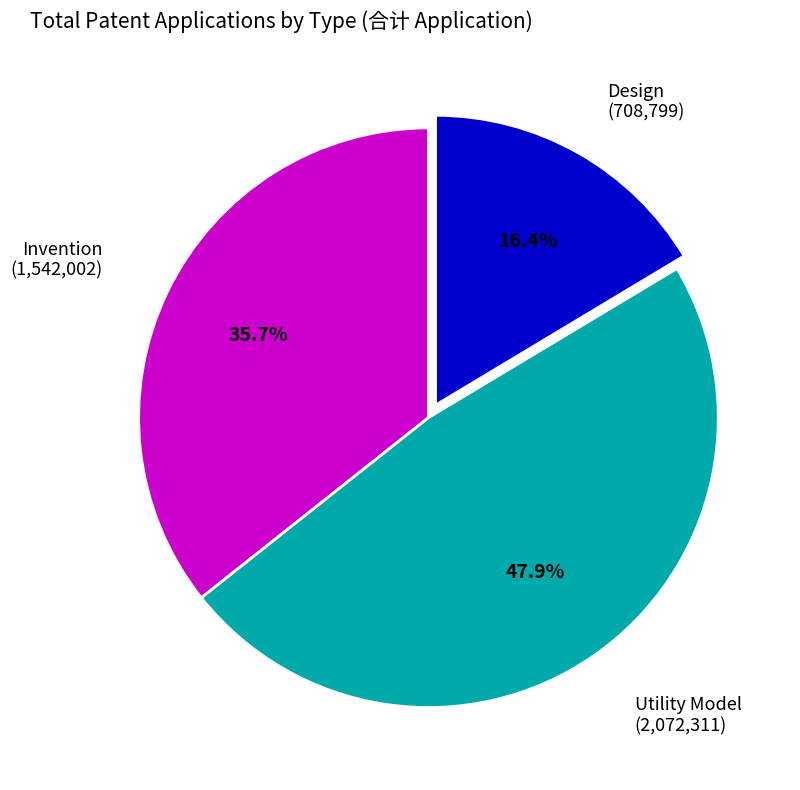

Count the number of slices in the pie.

3